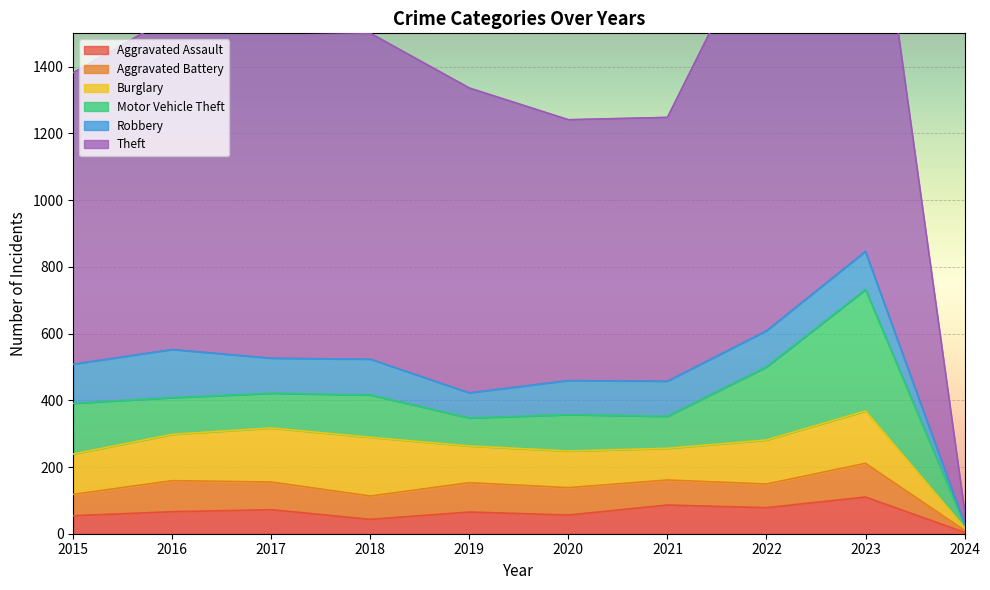

At which label does Aggravated Battery first exceed 82?

2016